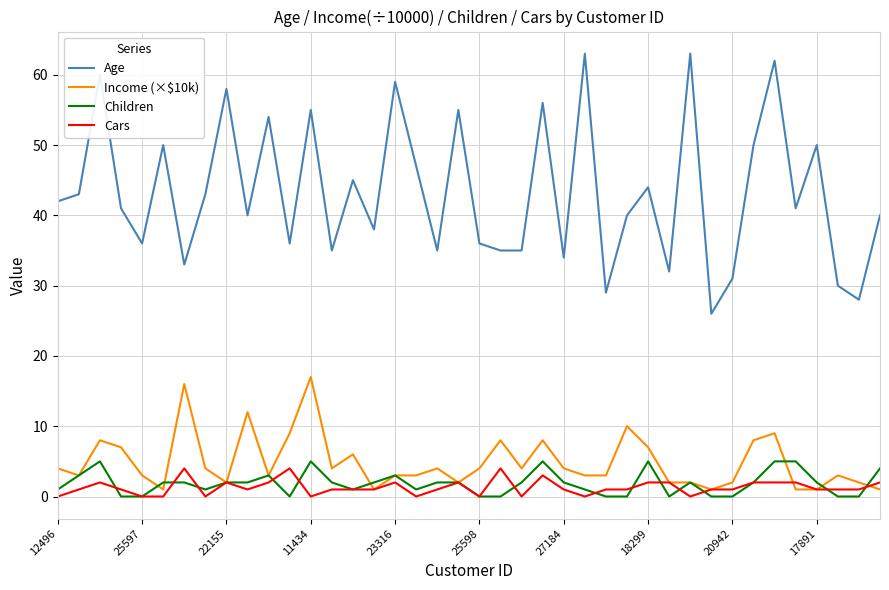

How many Children values are between 0 and 3?

33